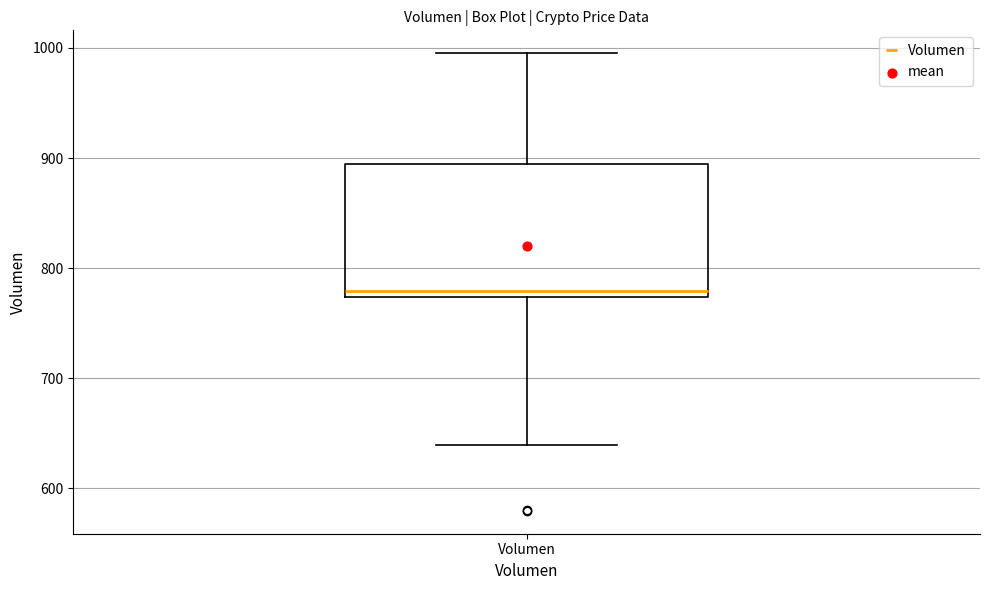

Read this box plot against the y-axis: the position of the median line, the range covered by the box, and the ends of both whiskers. The values are not printed on the chart, so give them approximately, as read against the axis.

median 780, box 770 to 890, whiskers 640 to 1000